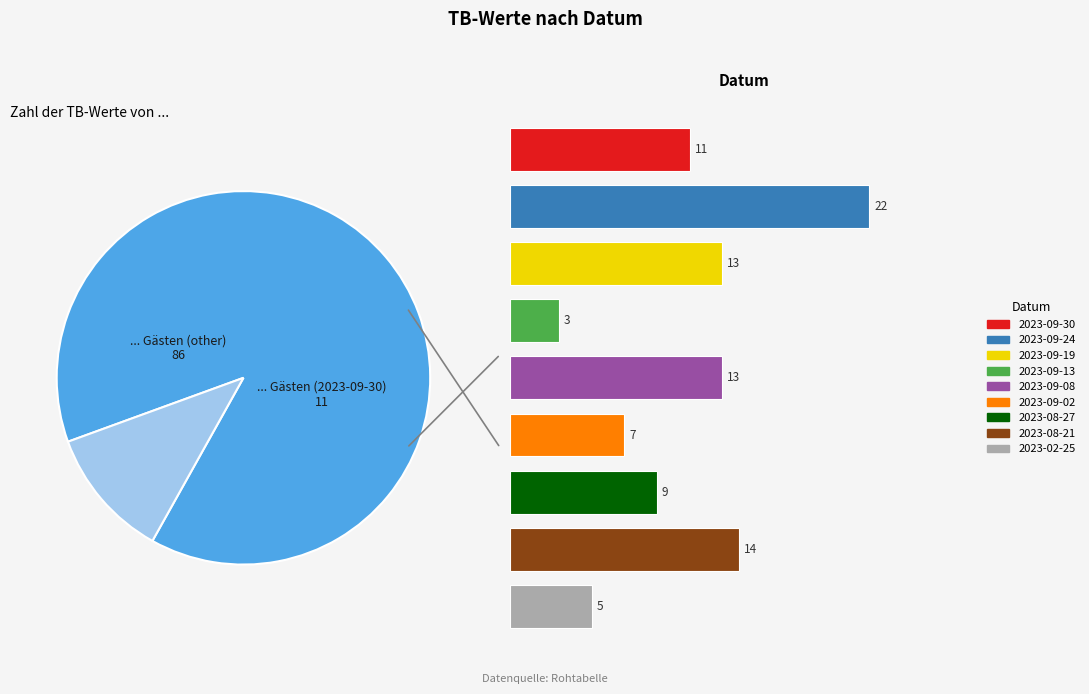

True or false: 2023-08-21 accounts for 14% of the total.

True